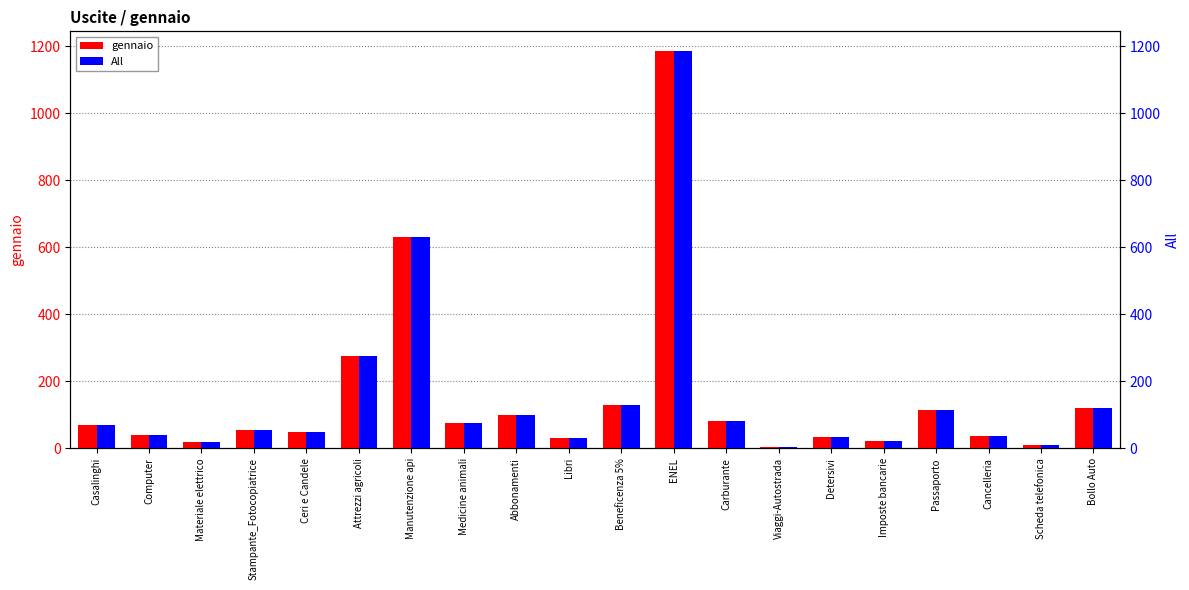

What is the value of the All bar at the 19th from the left?

10.0